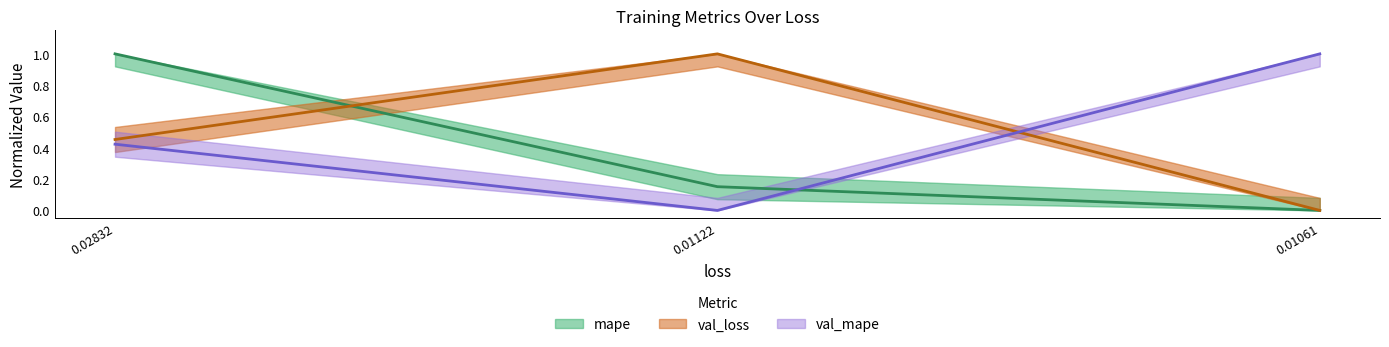

At which label does mape reach its minimum?

0.01061